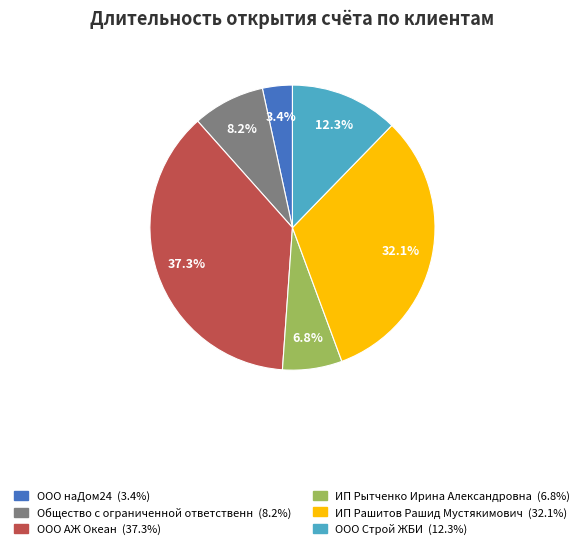

What is the smallest slice in the pie chart?

ООО наДом24